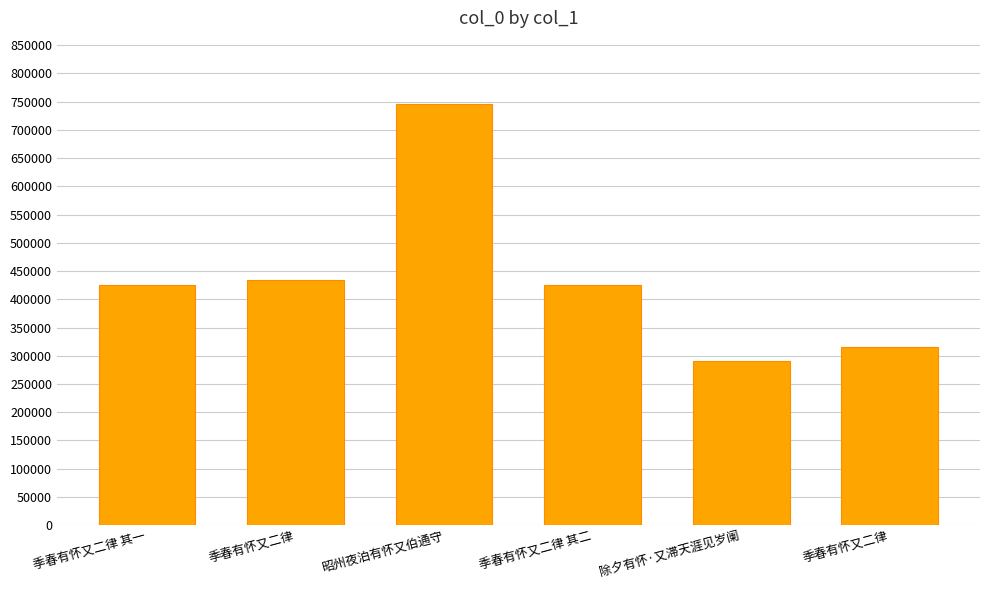

What is the difference between the maximum and second lowest values?

430035